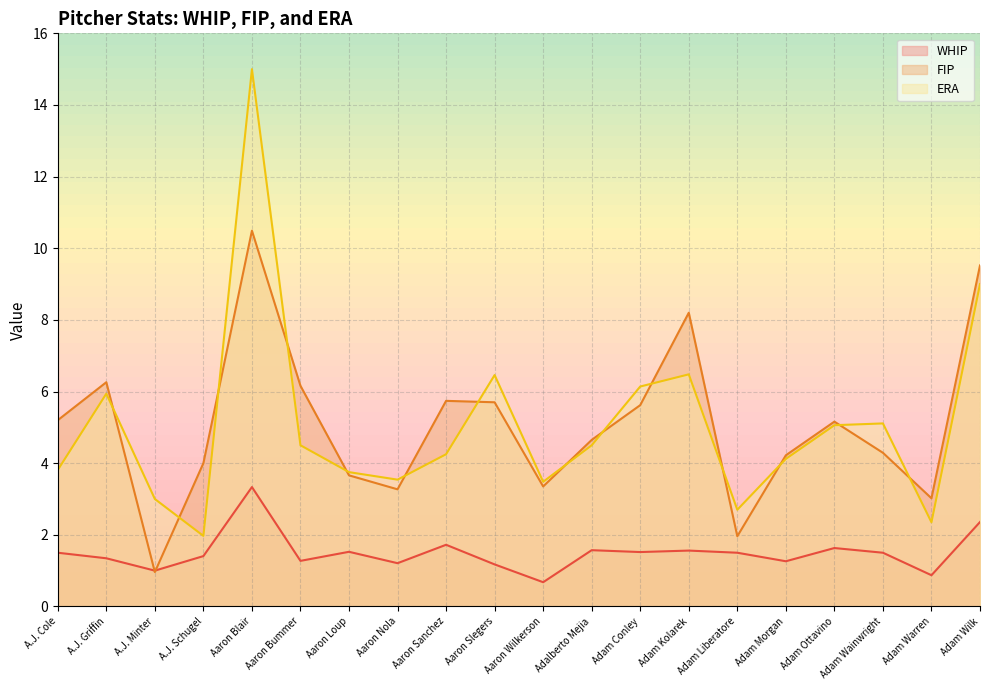

Is it true that FIP equals 3.2 at Adam Ottavino?

False